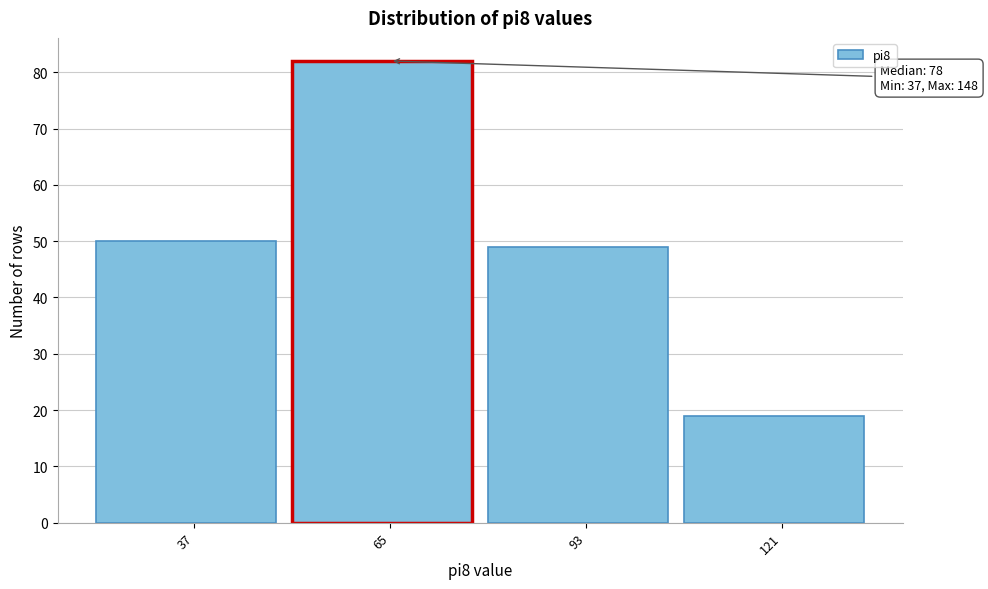

Reading right to left, list all the values displayed in this chart.

19	49	82	50